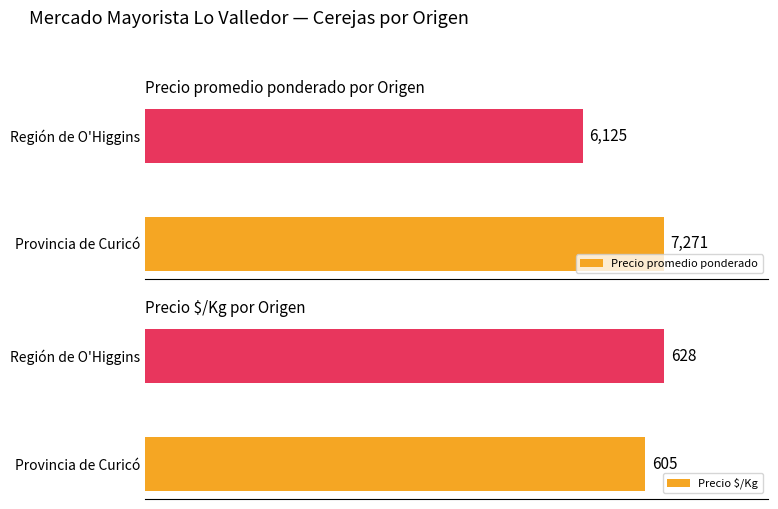

Reading left to right, extract all data points from this chart.

Precio promedio ponderado: 7271	6125
Precio $/Kg: 605	628